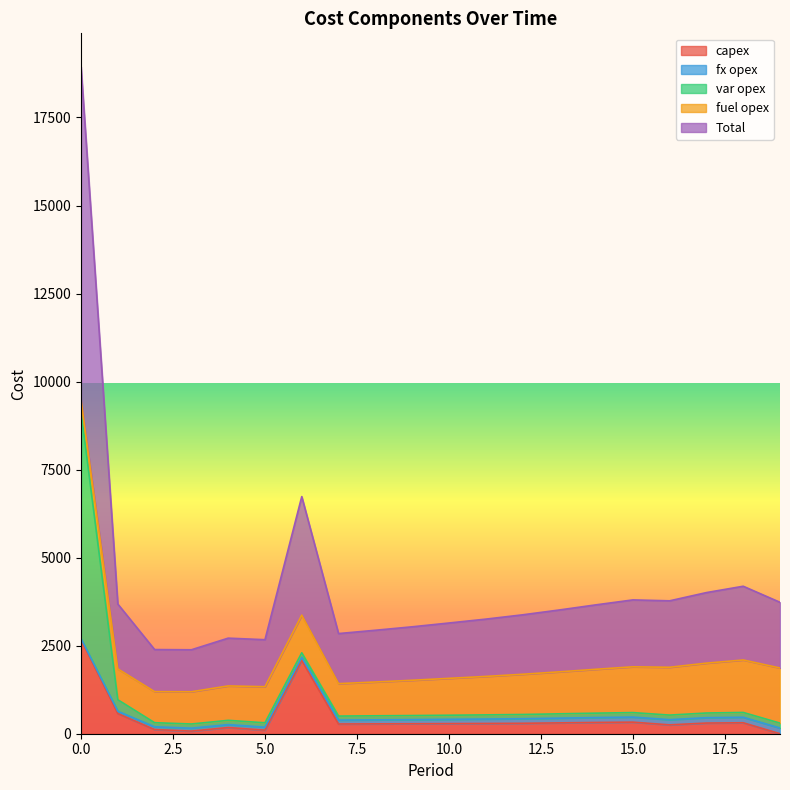

True or false: fuel opex has a value of 658 at 12.

False